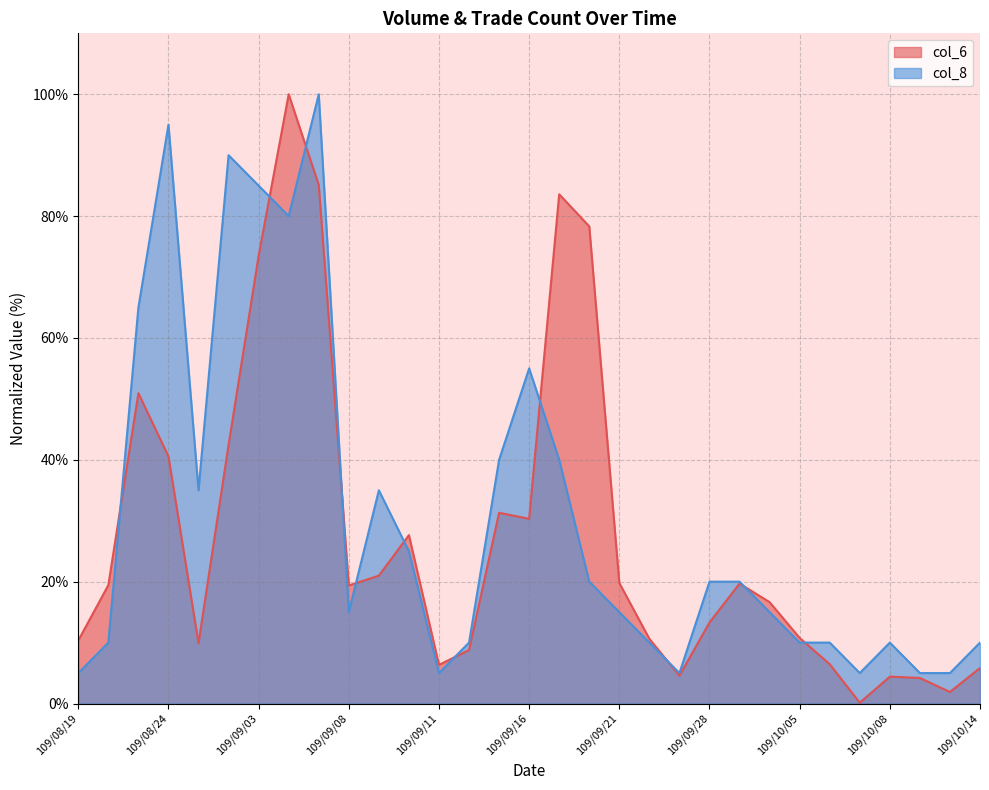

Which series has the largest total across all categories?

col_8